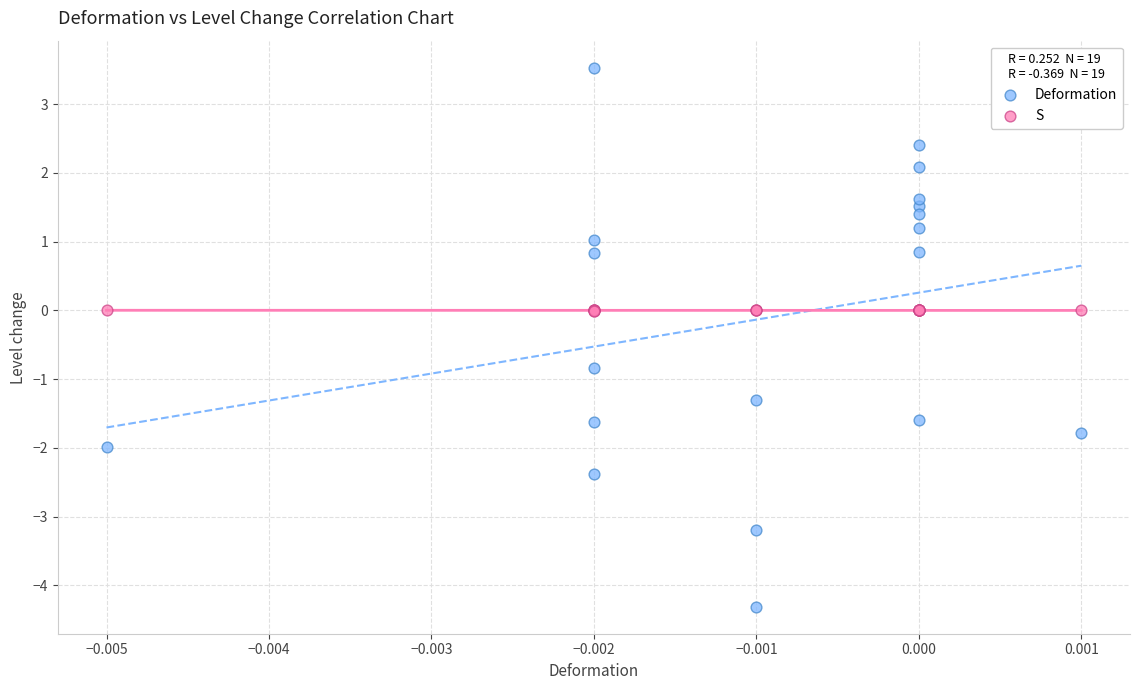

Which series contains the lowest Y value?

Deformation